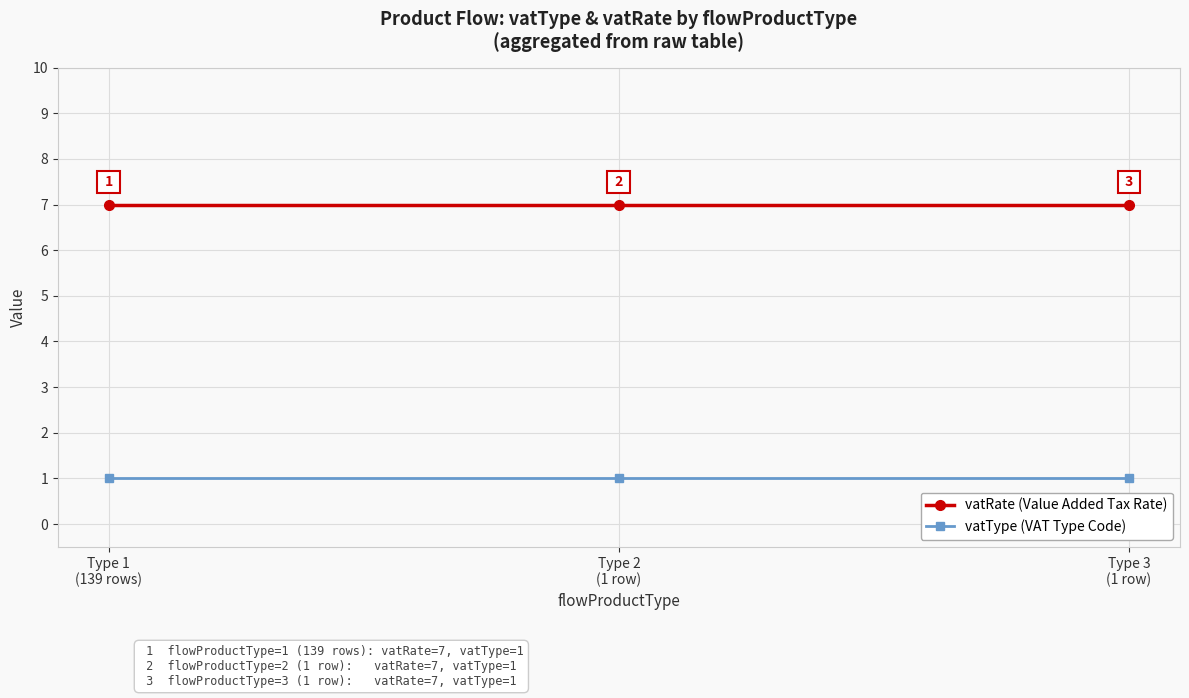

What is the label of the 1st point from the right?

Type 3
(1 row)